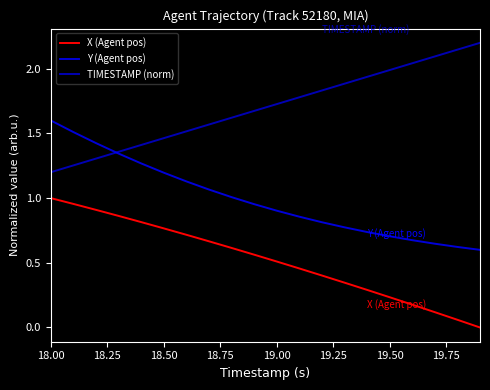

Reading right to left, extract all data points from this chart.

X (Agent pos): 0.0	0.1	0.1	0.2	0.2	0.3	0.3	0.4	0.5	0.5	0.6	0.6	0.7	0.7	0.8	0.8	0.9	0.9	1.0	1.0
Y (Agent pos): 0.6	0.6	0.6	0.7	0.7	0.7	0.8	0.8	0.9	0.9	1.0	1.0	1.1	1.1	1.2	1.3	1.3	1.4	1.5	1.6
TIMESTAMP (norm): 2.2	2.1	2.1	2.0	2.0	1.9	1.9	1.8	1.8	1.7	1.7	1.6	1.6	1.5	1.5	1.4	1.4	1.3	1.3	1.2